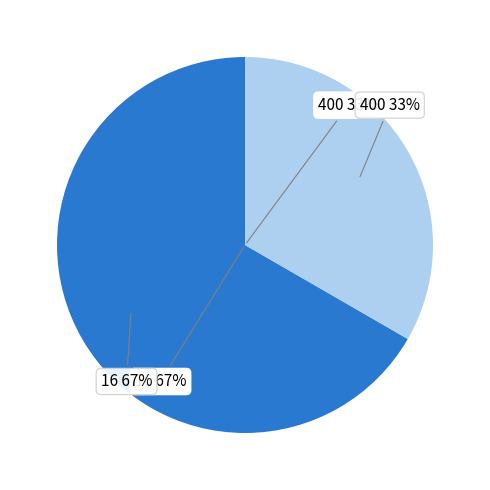

To the nearest percent, what percentage of the pie is 400?

33%